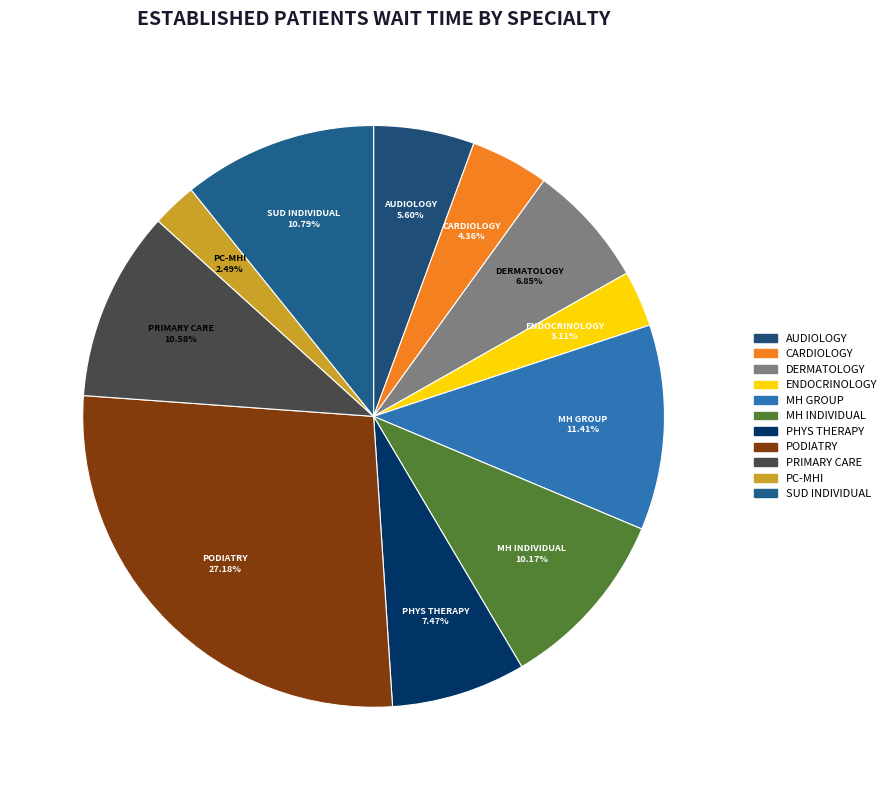

Count the number of slices in the pie.

11